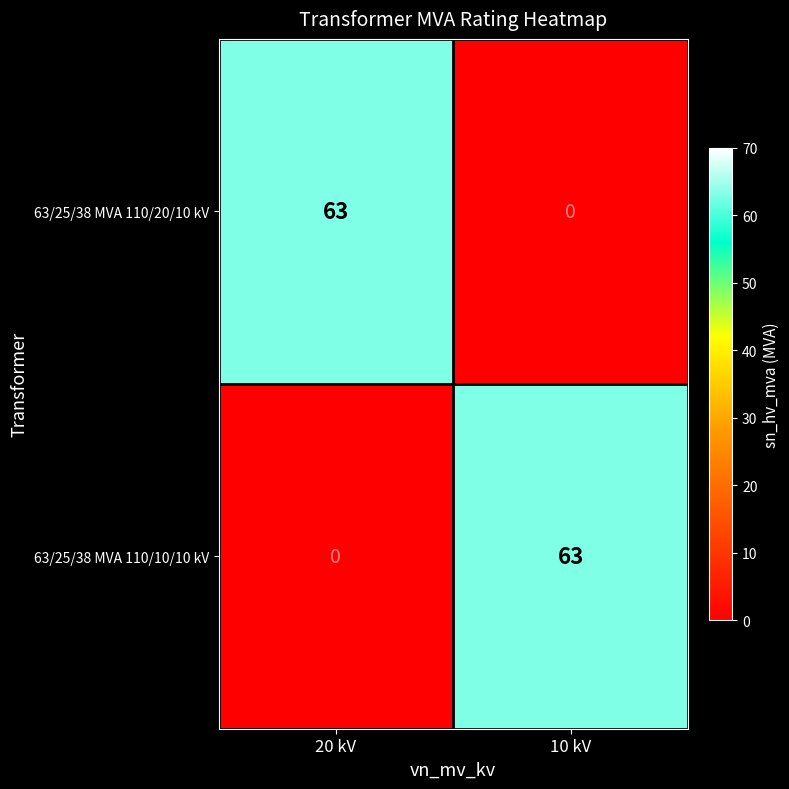

Is the value of 63/25/38 MVA 110/20/10 kV at 20 kV greater than the value of 63/25/38 MVA 110/10/10 kV at 20 kV?

Yes